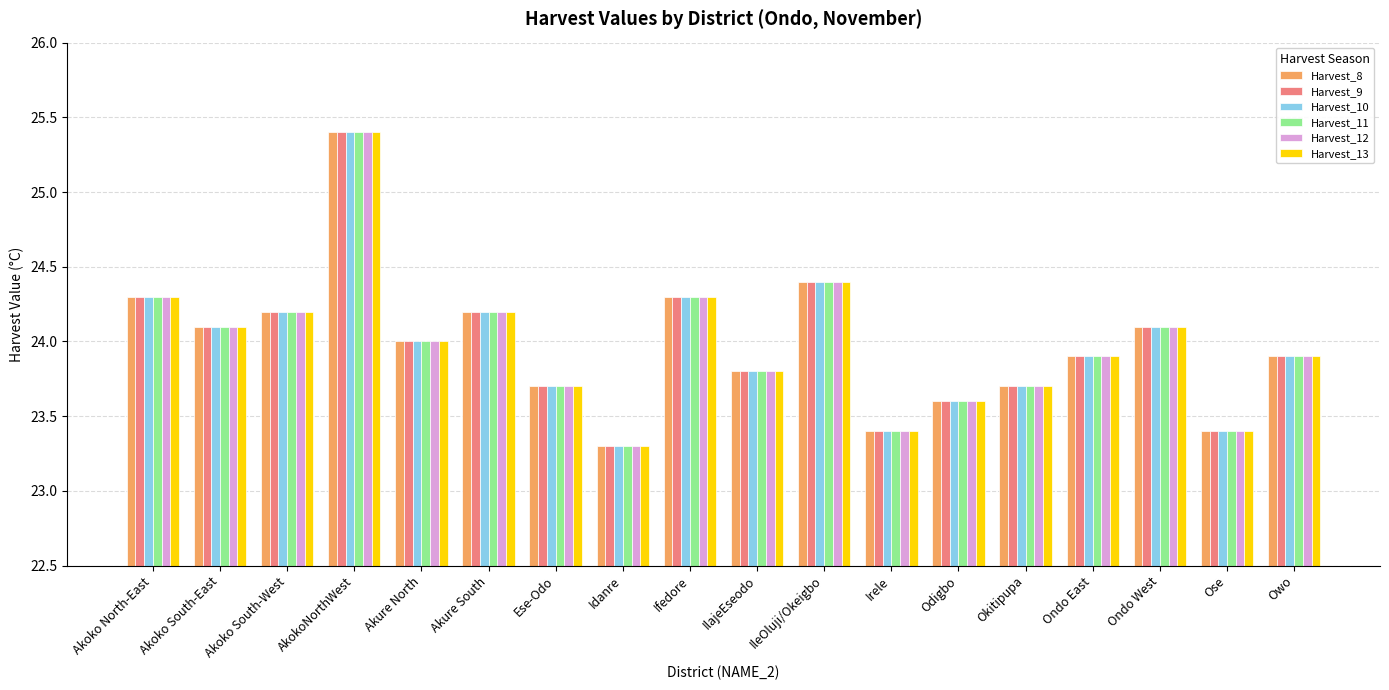

Read the Harvest_10 value at Okitipupa.

23.7